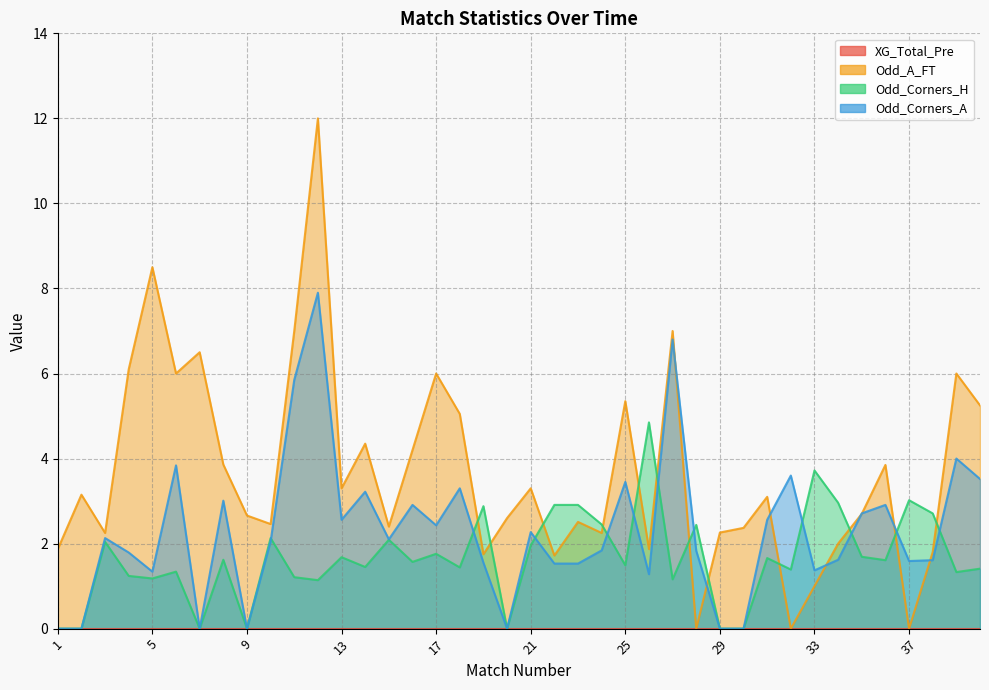

Which series ends up on top after the final intersection of Odd_A_FT and Odd_Corners_A?

Odd_A_FT